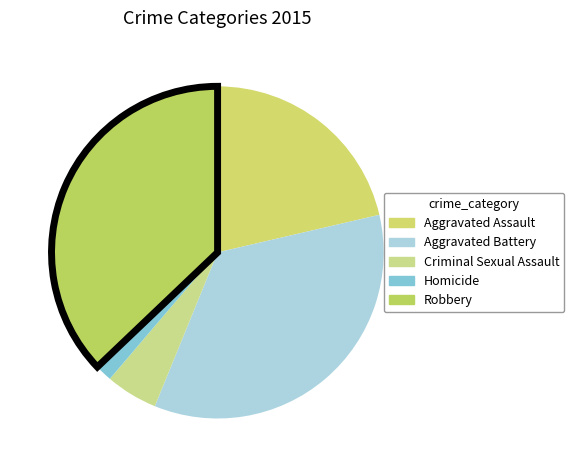

How many slices are in this pie chart?

5